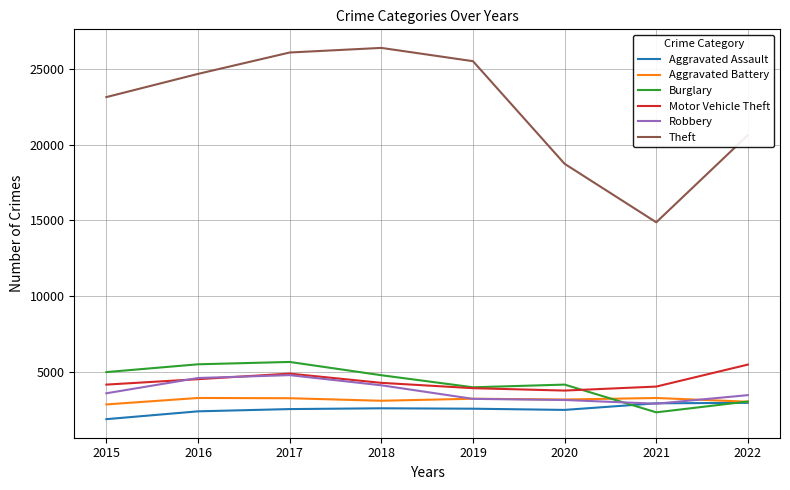

What are all the series names shown in the legend?

Aggravated Assault, Aggravated Battery, Burglary, Motor Vehicle Theft, Robbery, Theft